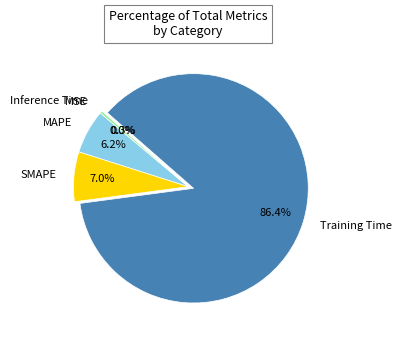

Combined, what portion of the pie is SMAPE and MAPE?

13.2%